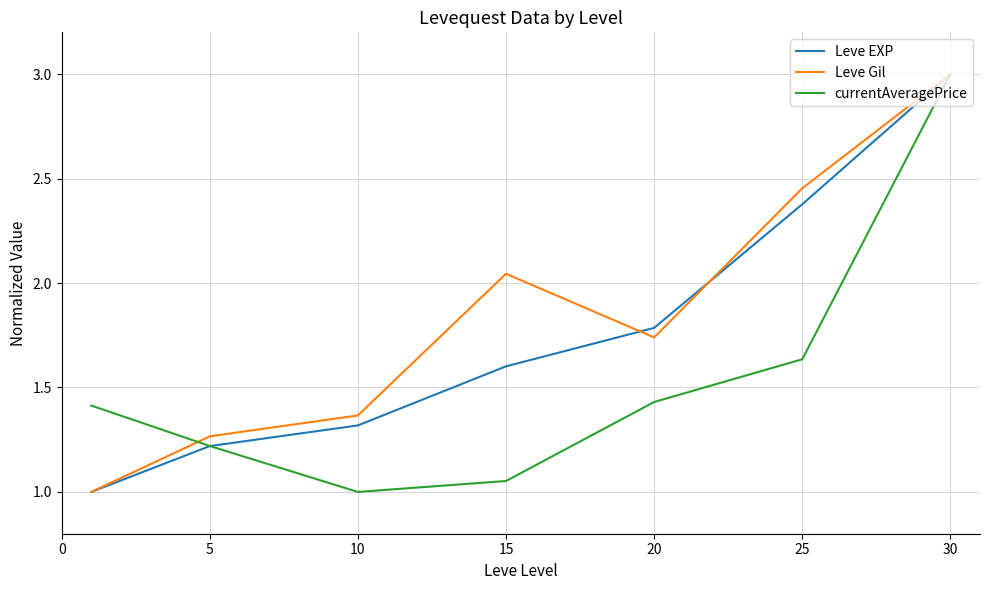

What is the highest value of the currentAveragePrice series?

3.0